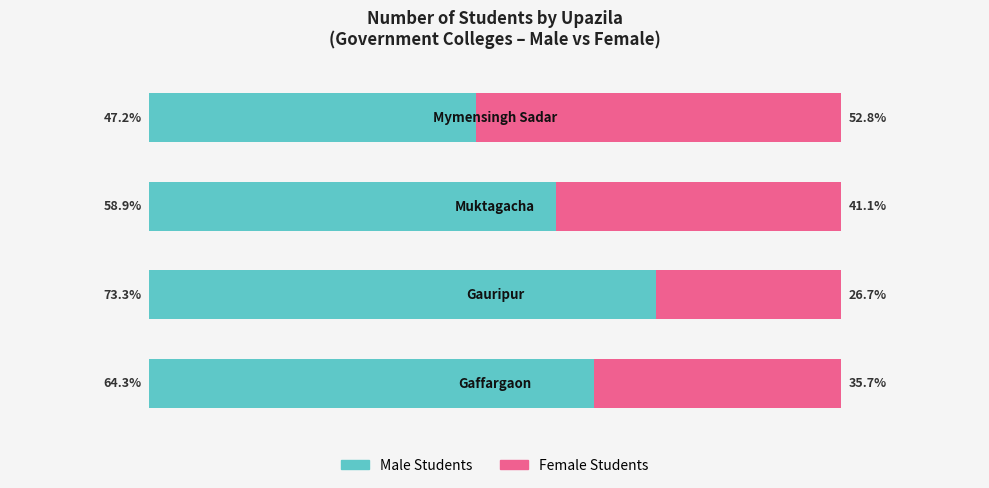

What are all the series names shown in the legend?

Male Students, Female Students